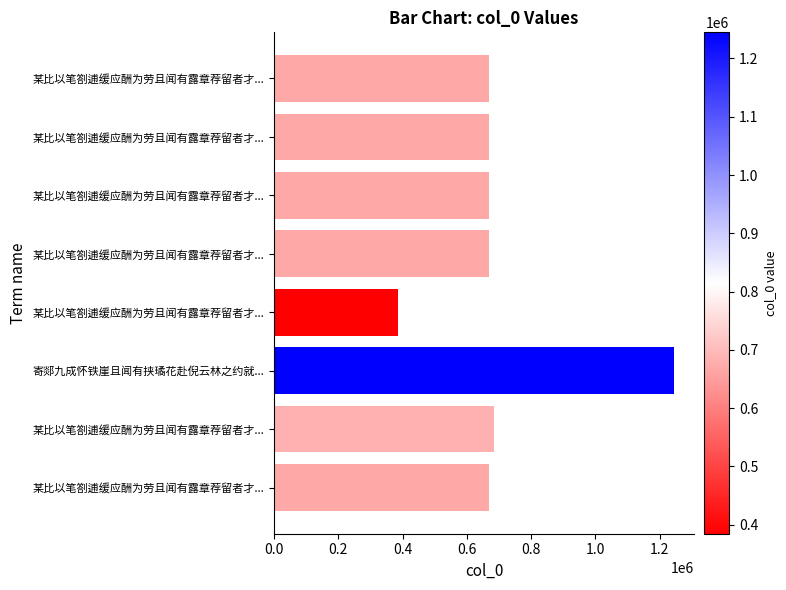

How many values are below 668652?

4